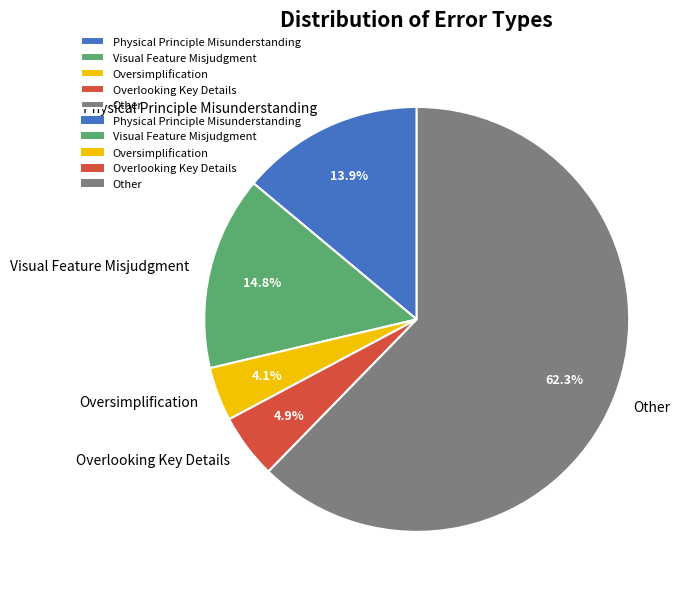

Rank the categories by value from lowest to highest.

Oversimplification, Overlooking Key Details, Physical Principle Misunderstanding, Visual Feature Misjudgment, Other